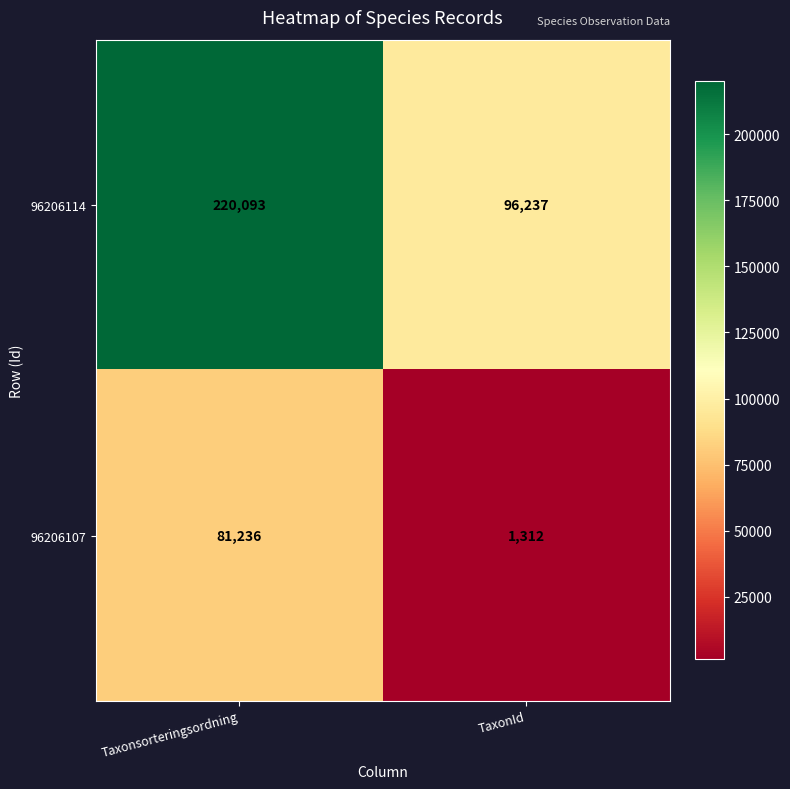

What is the sum of the 96206107 values at TaxonId and Taxonsorteringsordning?

82548